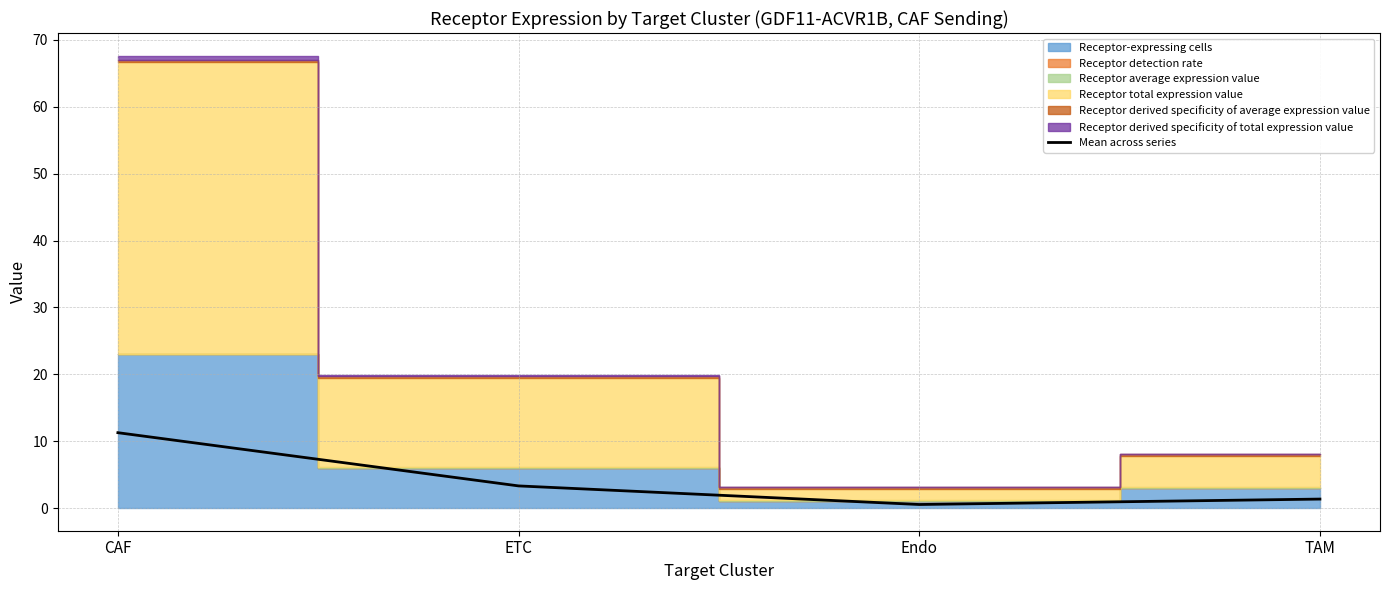

Which label corresponds to the largest value in the chart?

CAF